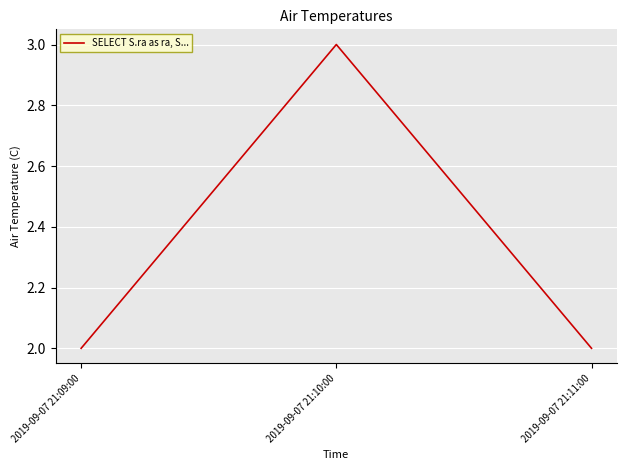

The value at 2019-09-07 21:09:00 is 2. True or false?

True